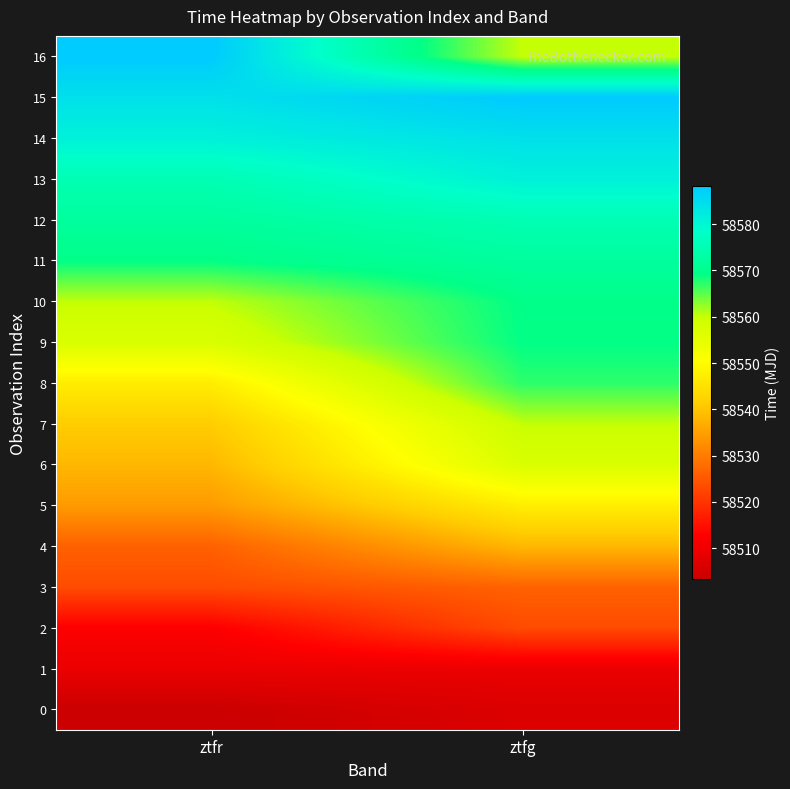

Between ztfr and ztfg, which series saw the biggest shift?

16